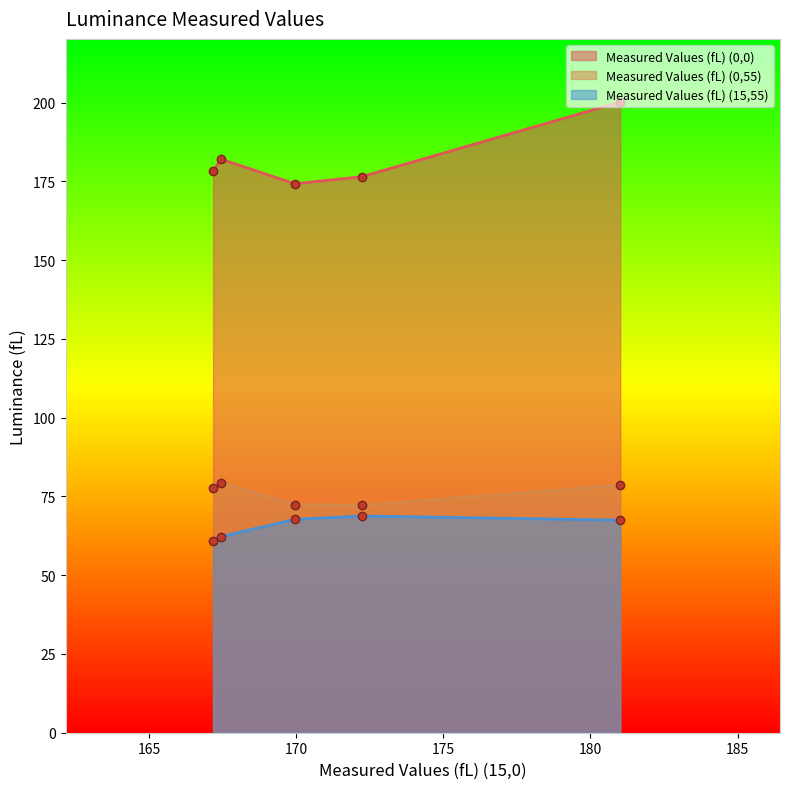

Which series has the largest range (max minus min)?

Measured Values (fL) (0,0)